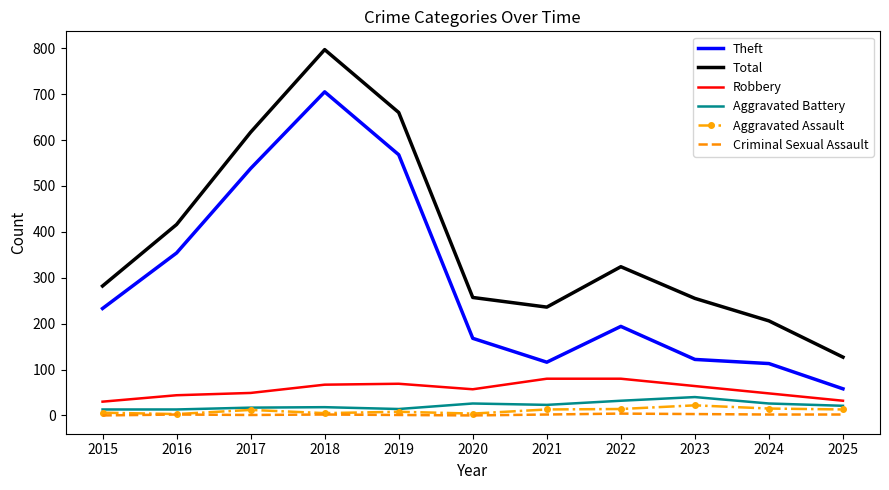

Which series has the largest total across all categories?

Total